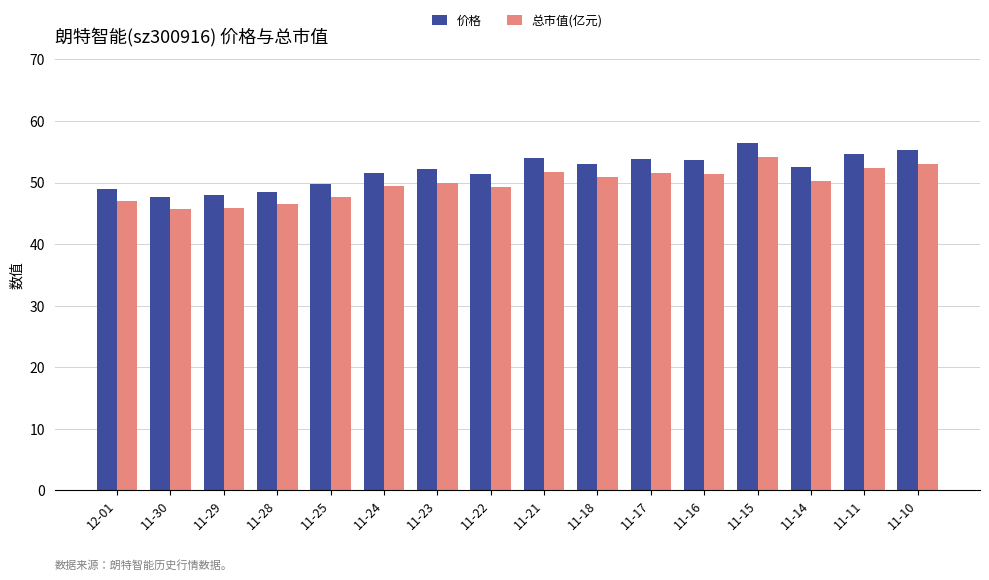

At how many categories does at least one series exceed 56?

1